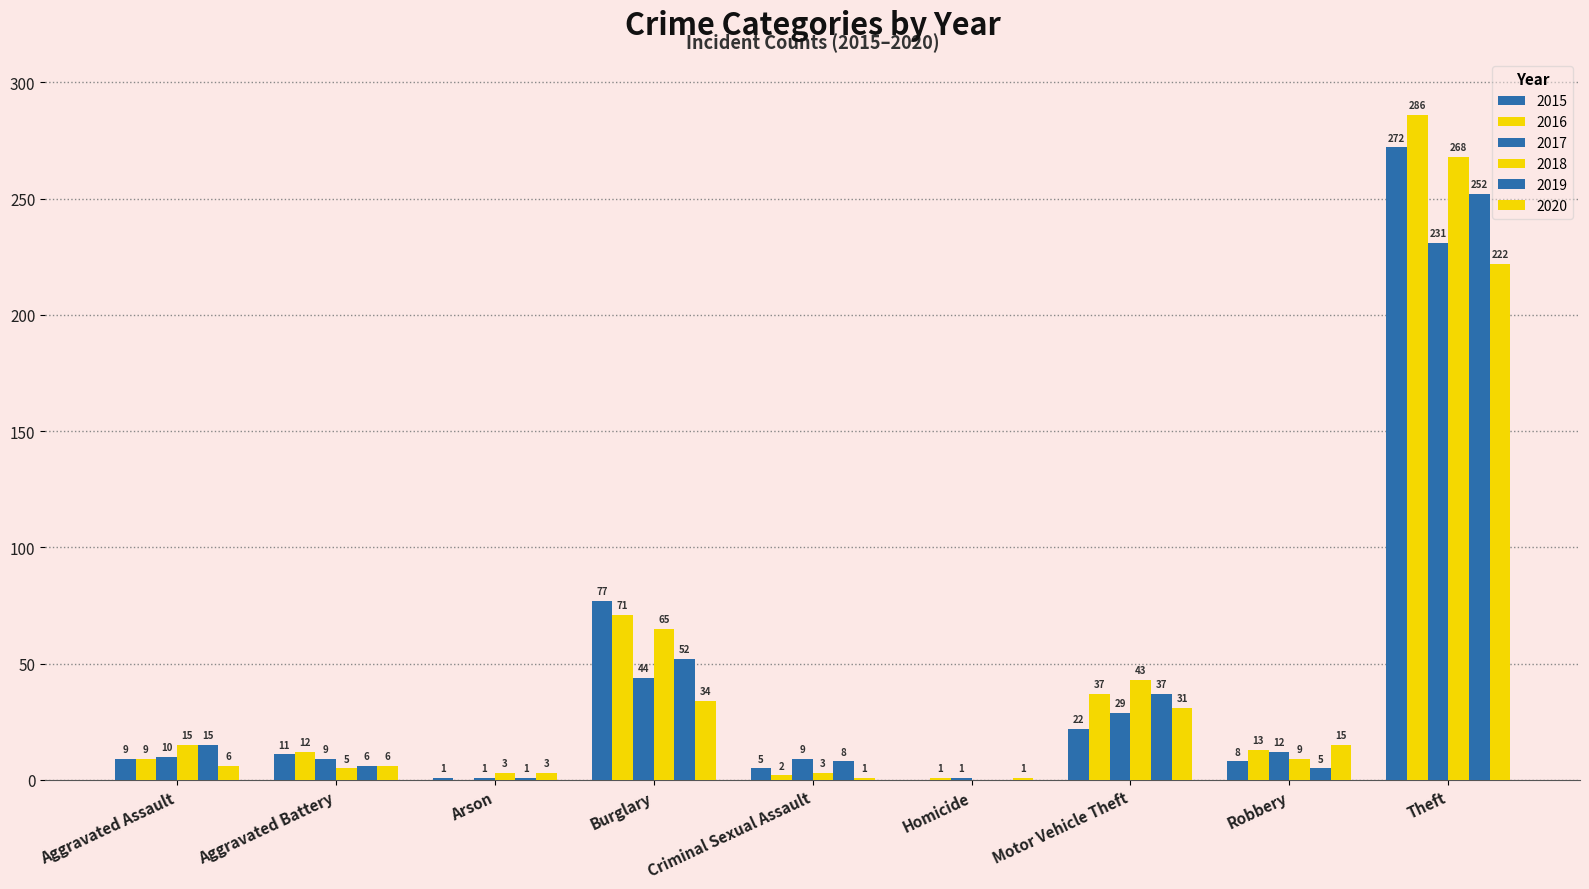

The value of 2016 at Theft is 466. True or false?

False